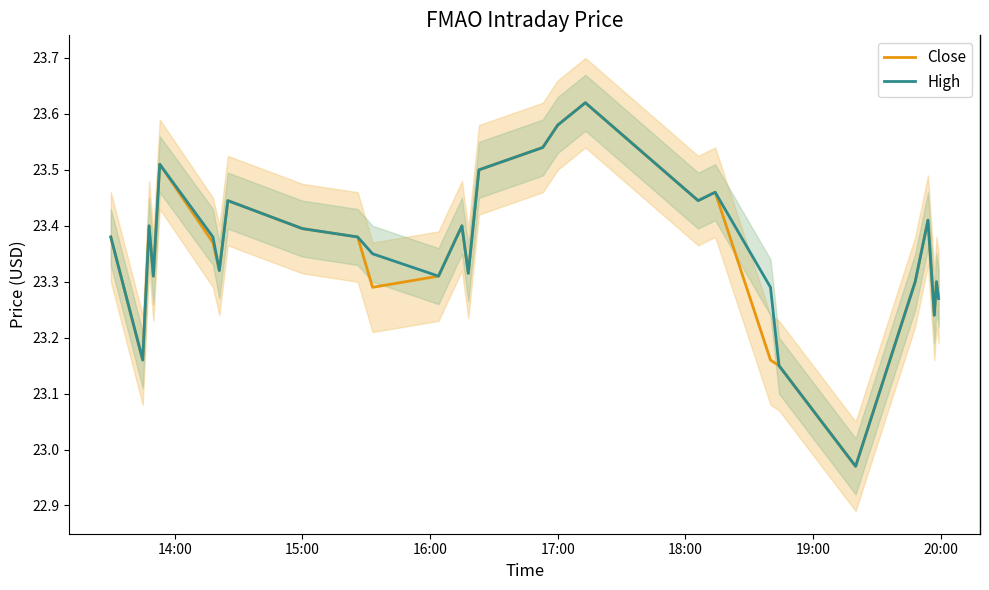

What is the highest value of the Close series?

23.6